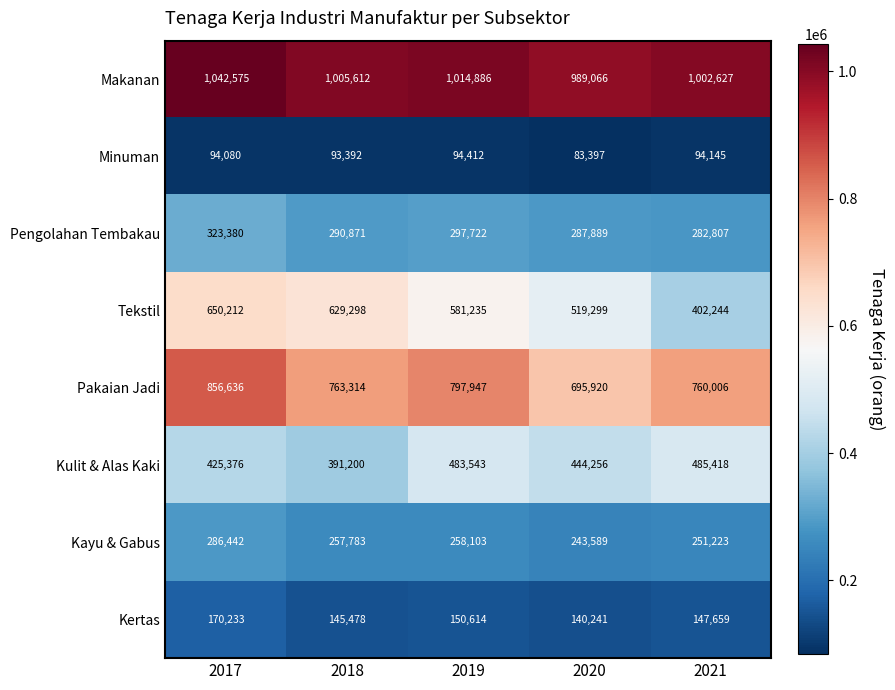

How many series are shown in this chart?

8